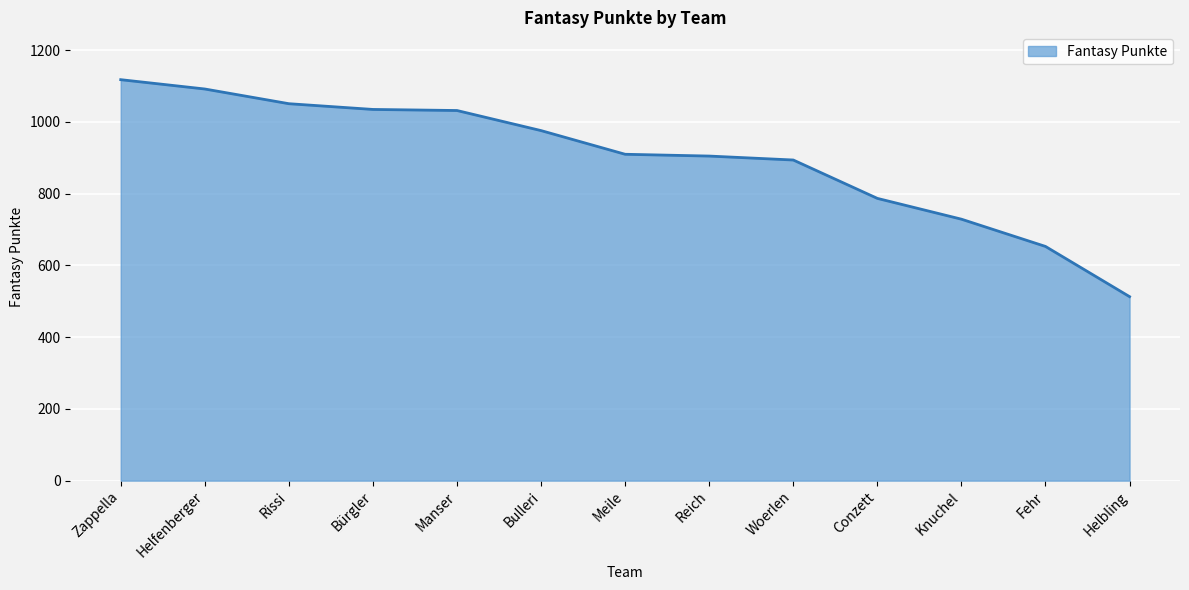

Approximately how many times larger is the value at Rissi compared to Helfenberger?

1.0